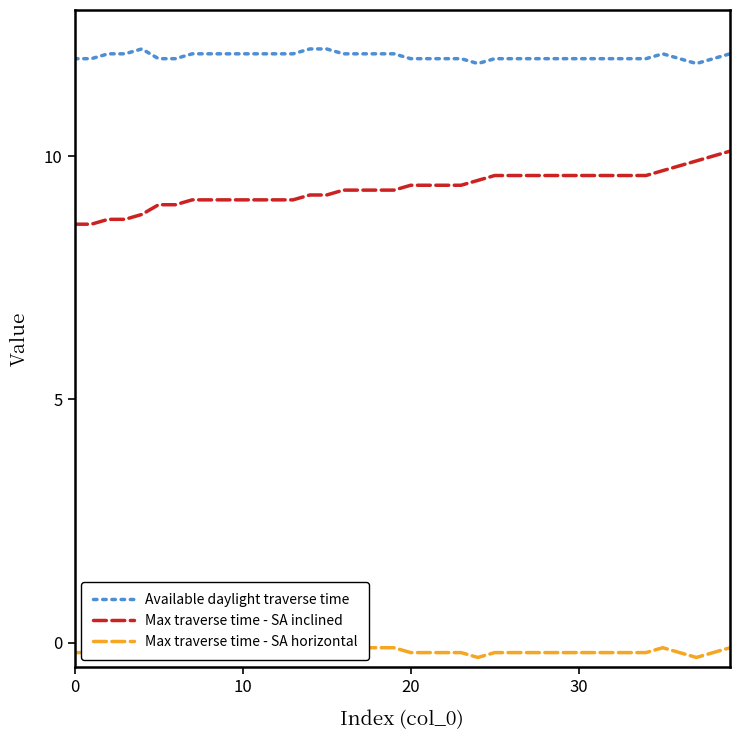

What is the average value of the Max traverse time - SA horizontal series?

-0.2